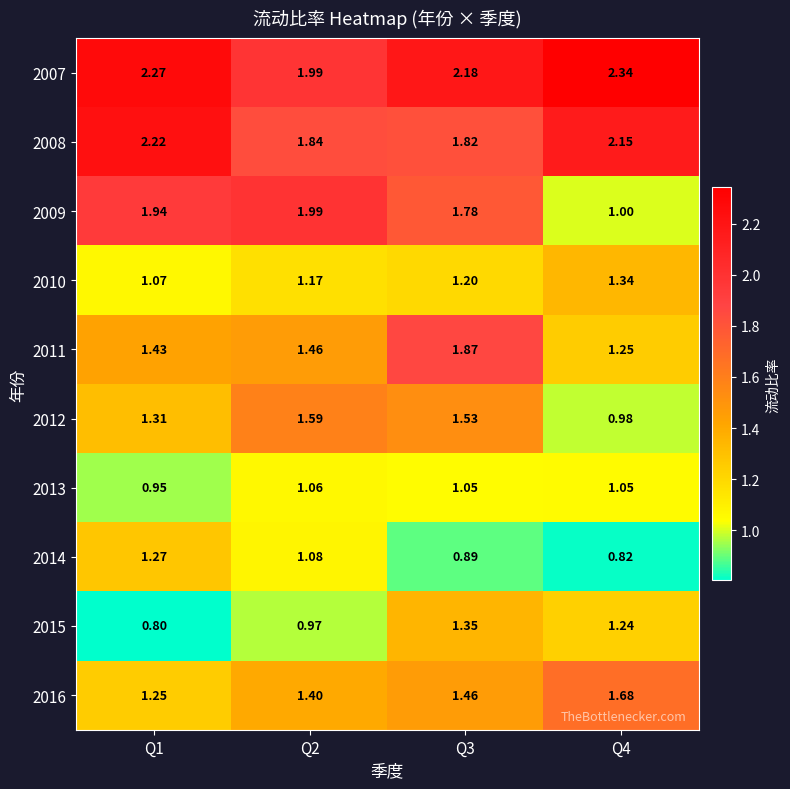

Is the value of 2009 at Q4 greater than the value of 2013 at Q2?

No